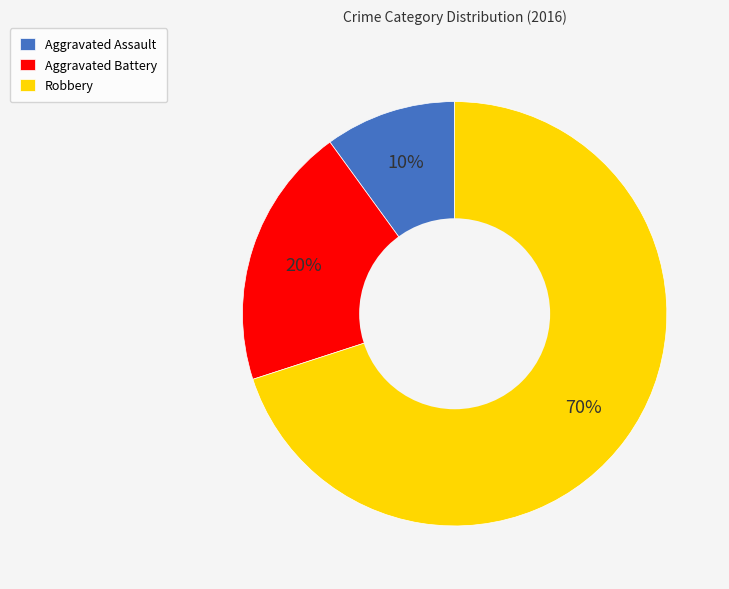

How many slices are in this pie chart?

3